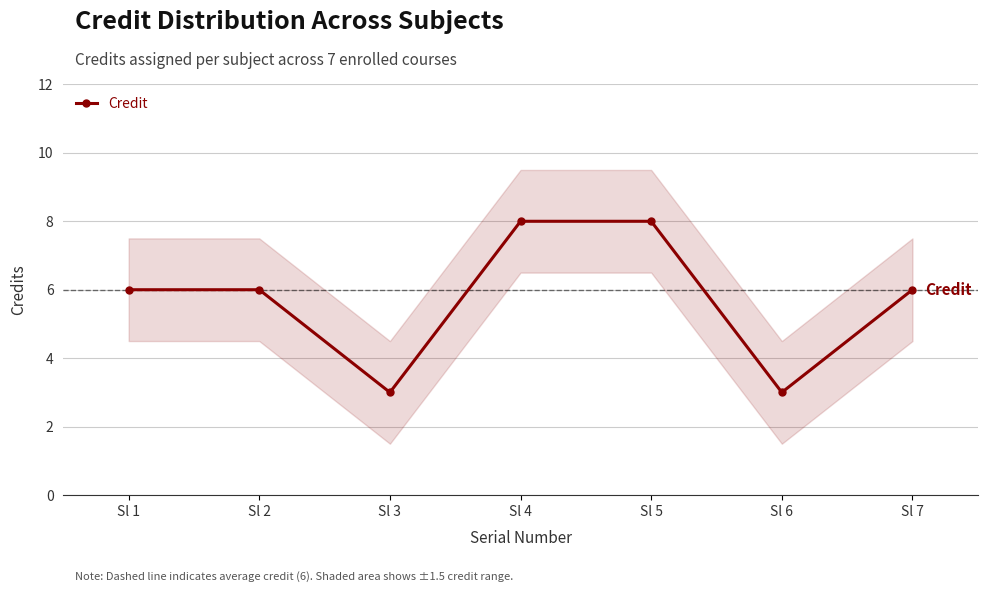

What is the average value?

6